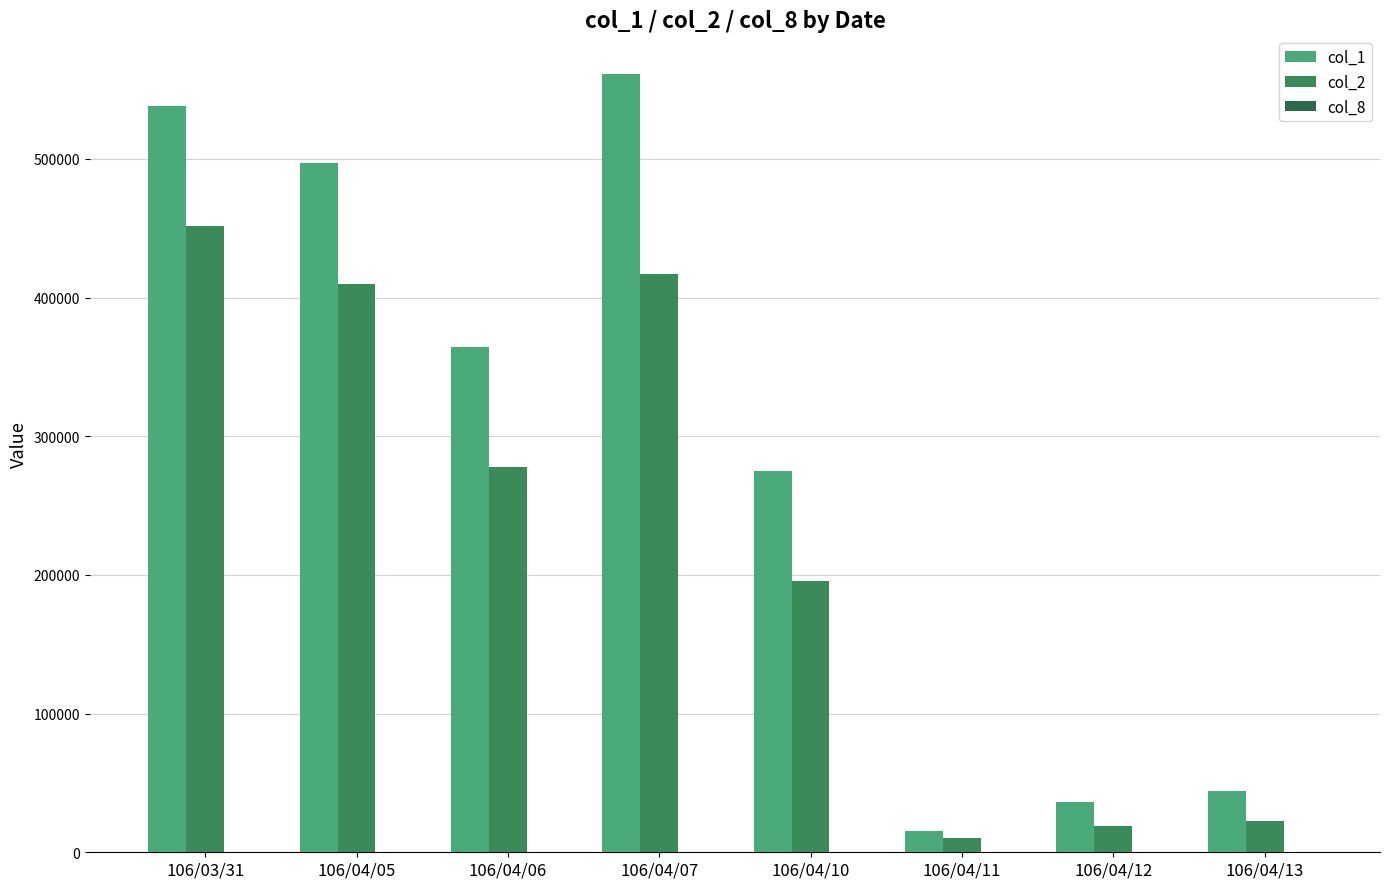

Where does the col_1 series first go above 364000?

106/03/31